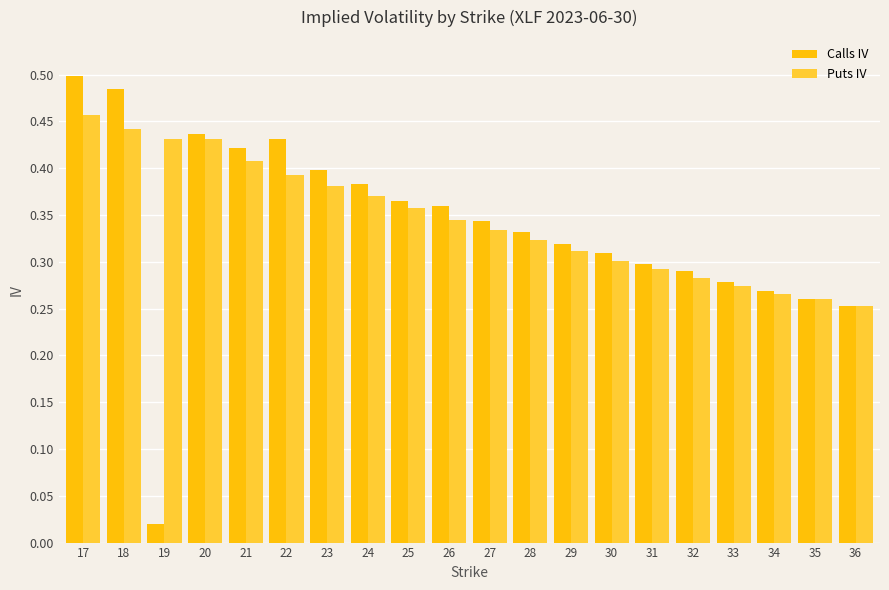

Does the chart contain stacked bars?

No